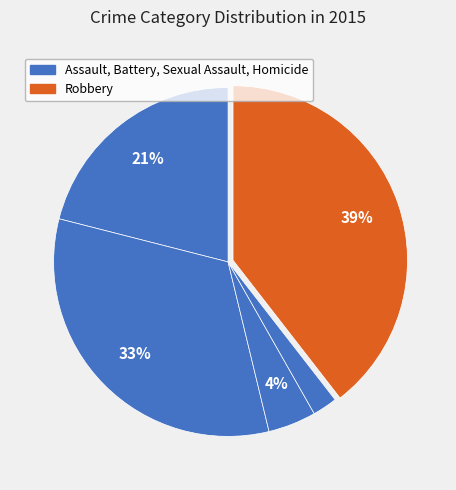

How many slices are in this pie chart?

5